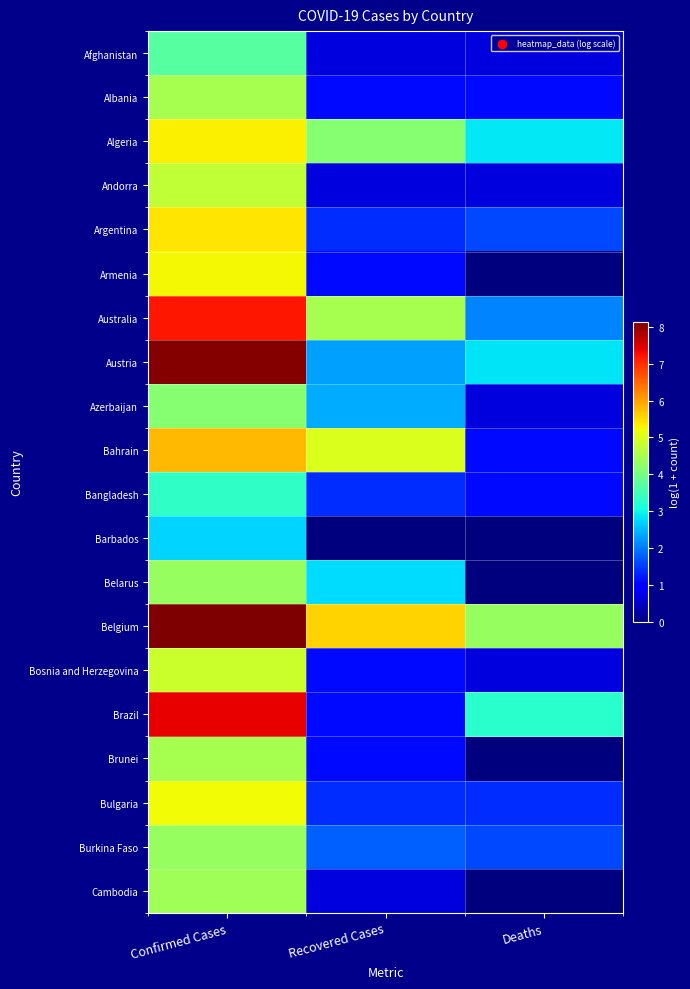

What is the difference between the highest and lowest values at Confirmed Cases?

5.4